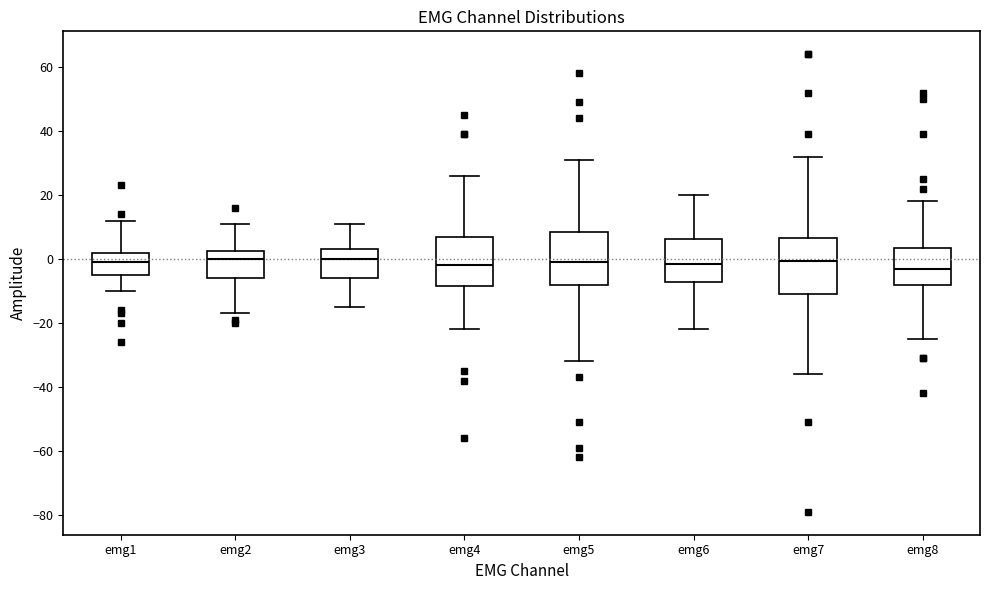

Where is the lower edge of the box for emg7 on the y-axis? The values are not printed on the chart, so give them approximately, as read against the axis.

-10